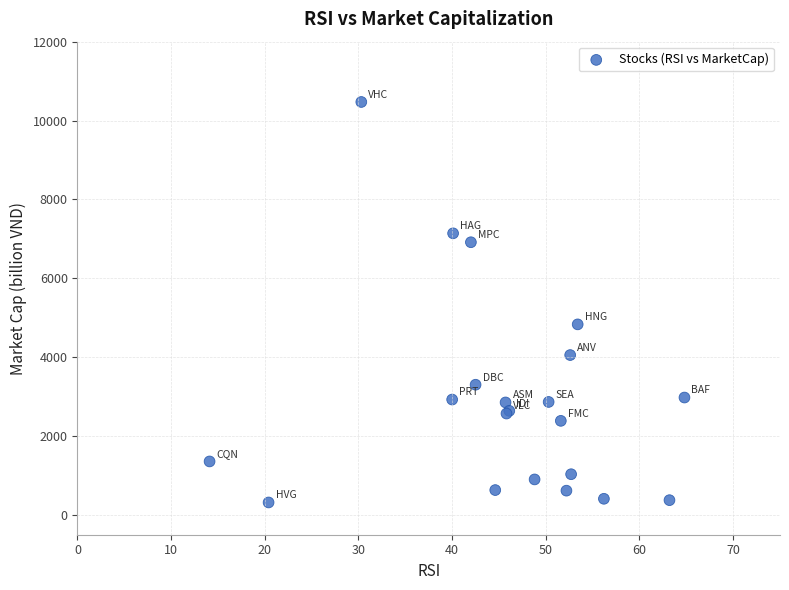

What Y value in the scatter plot is closest to 5394?

4833